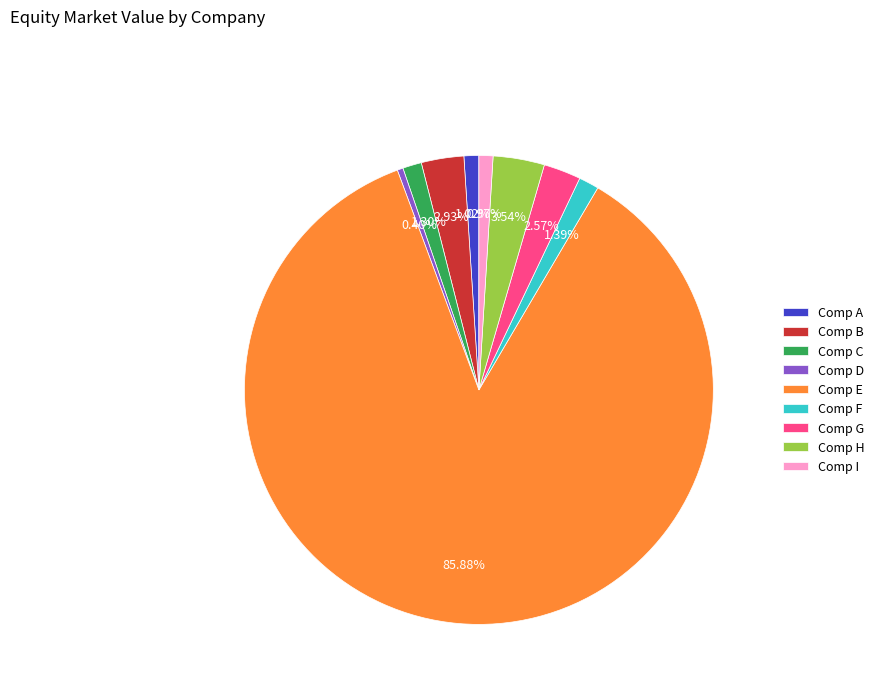

Do Comp C and Comp B together represent more than half of the pie?

No